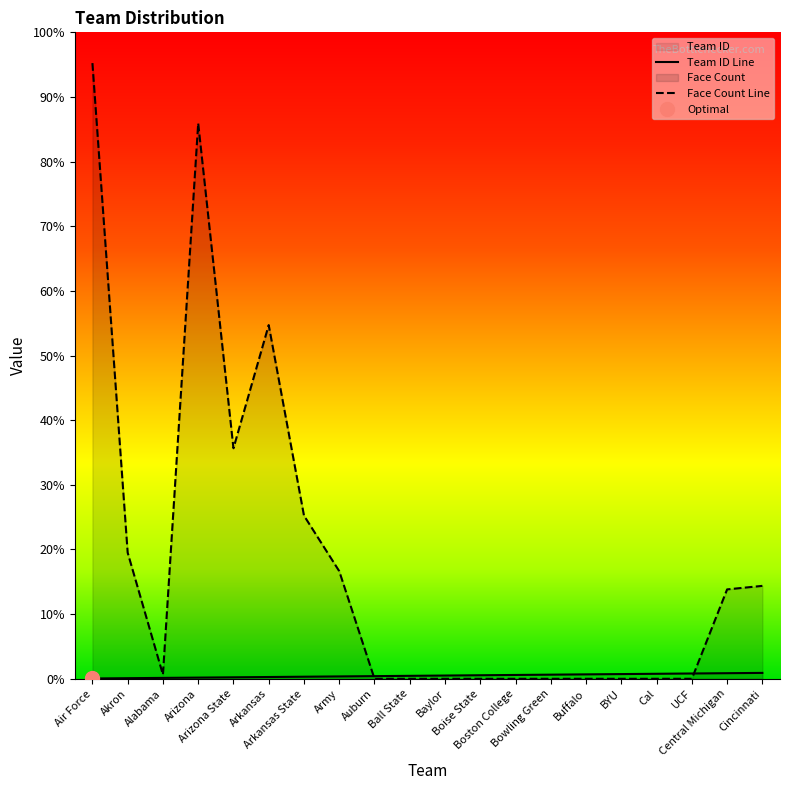

Read the Face Count Line value at Air Force, to the nearest 100.

2100